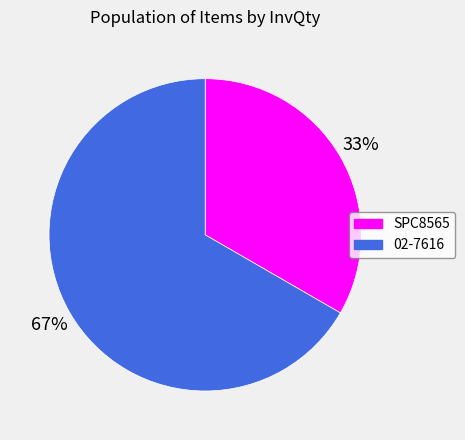

Which slice represents more than half of the pie?

02-7616